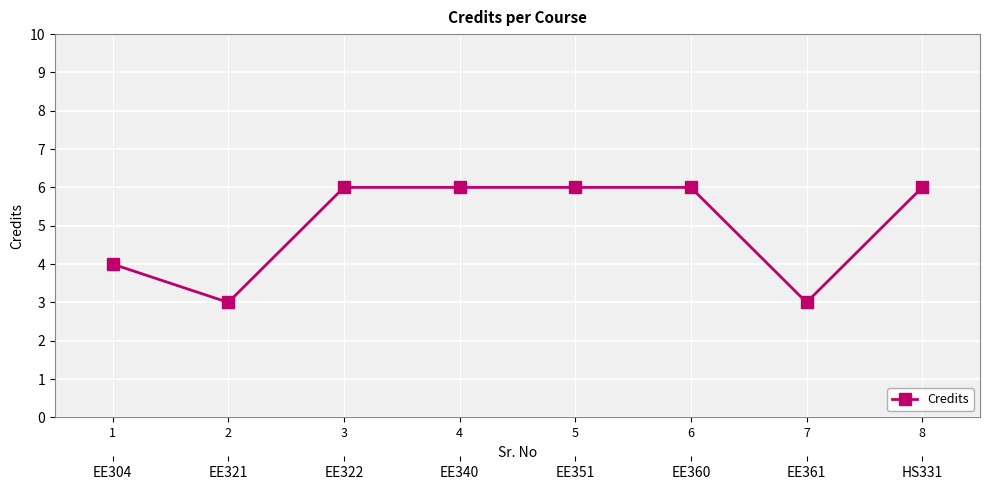

At which label is the value closest to 4?

1